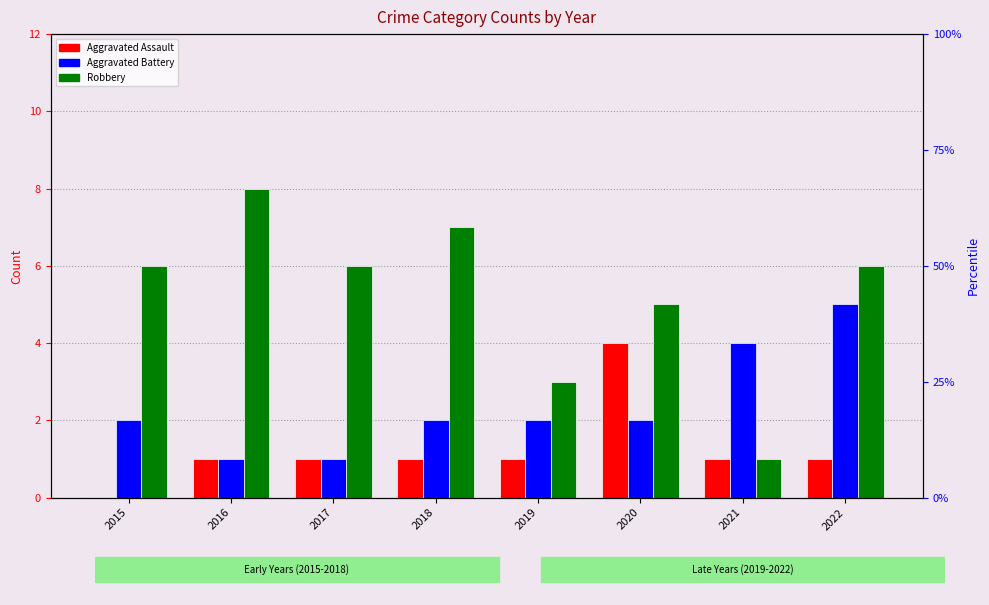

How many distinct data groups are displayed?

3